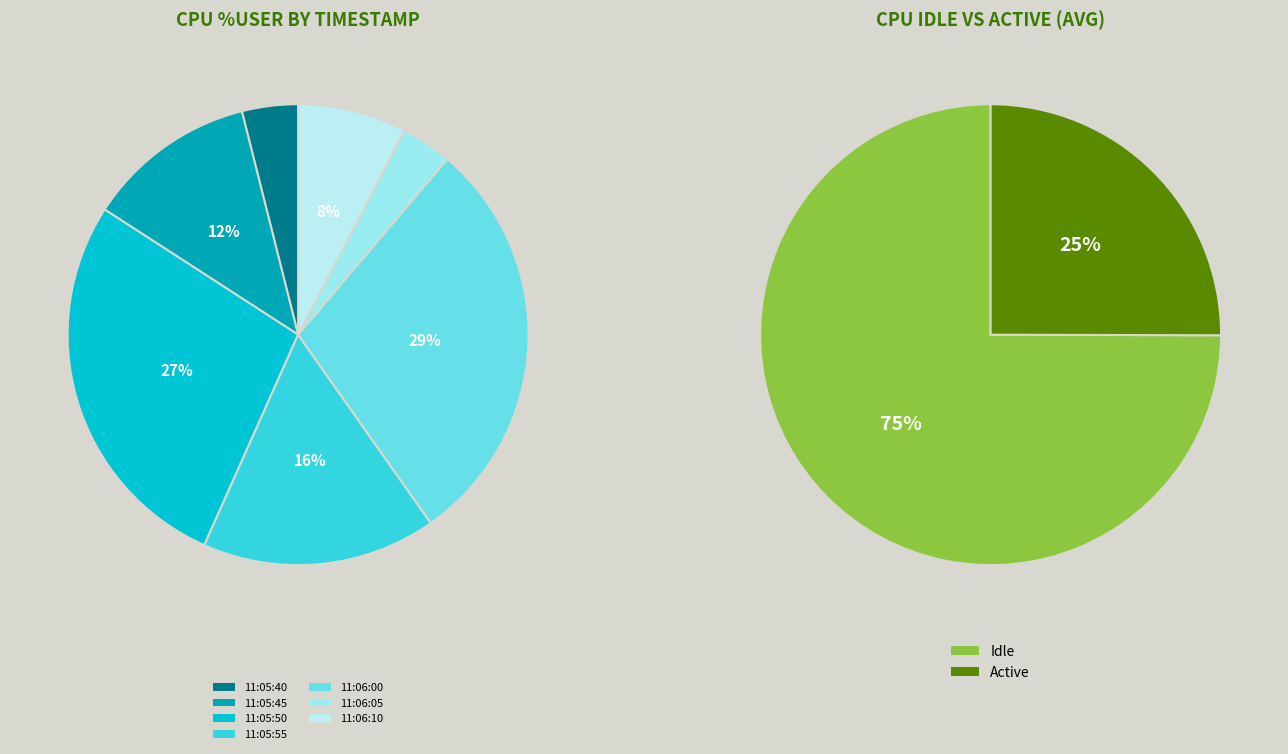

Which category has the smallest portion of the pie?

11:06:05